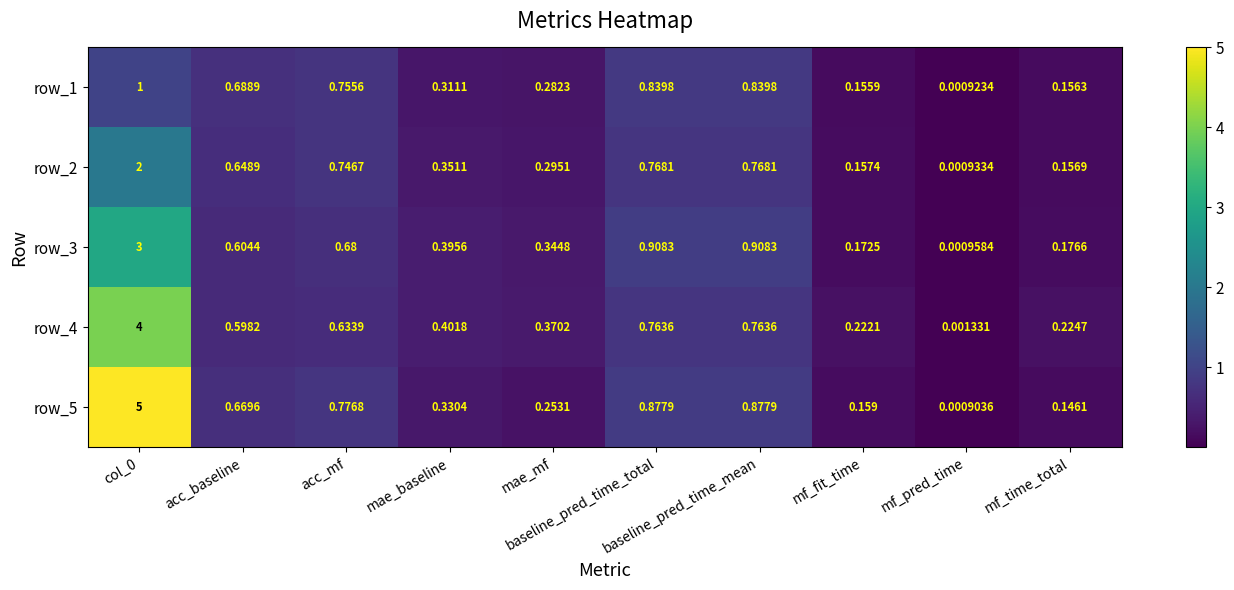

Is the value of row_4 at mae_mf greater than the value of row_1 at baseline_pred_time_mean?

No